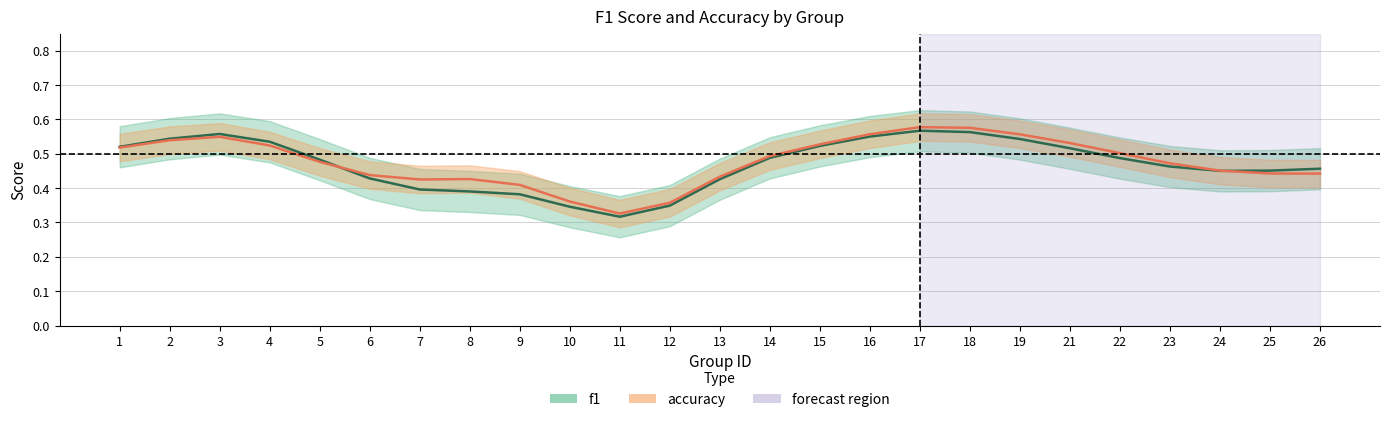

What is the sum of all accuracy values?

11.9